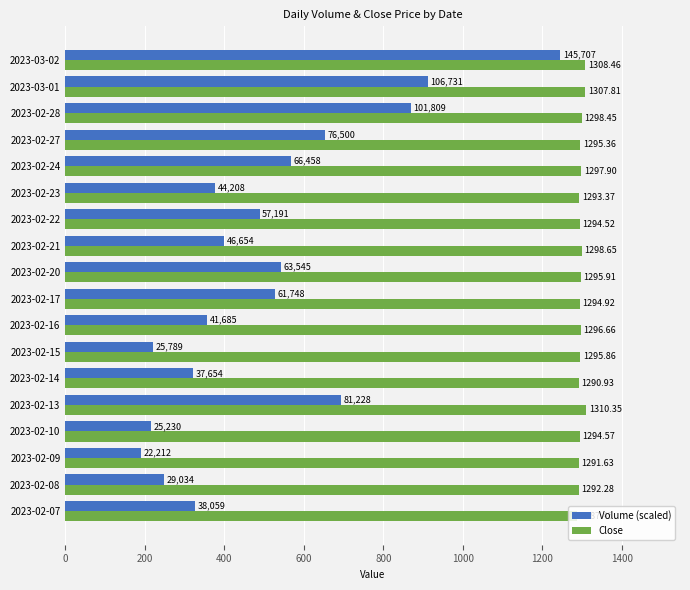

At how many categories does at least one series exceed 536?

18